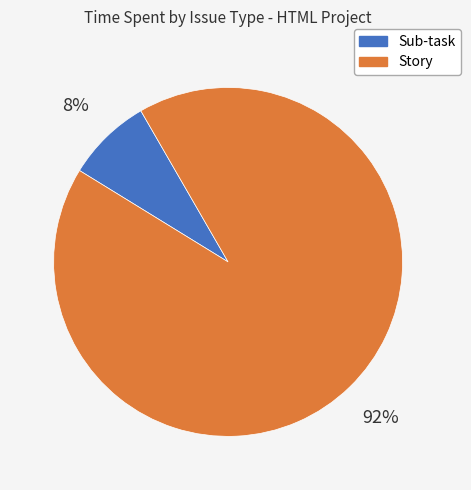

To the nearest percent, what is the average slice percentage?

50%